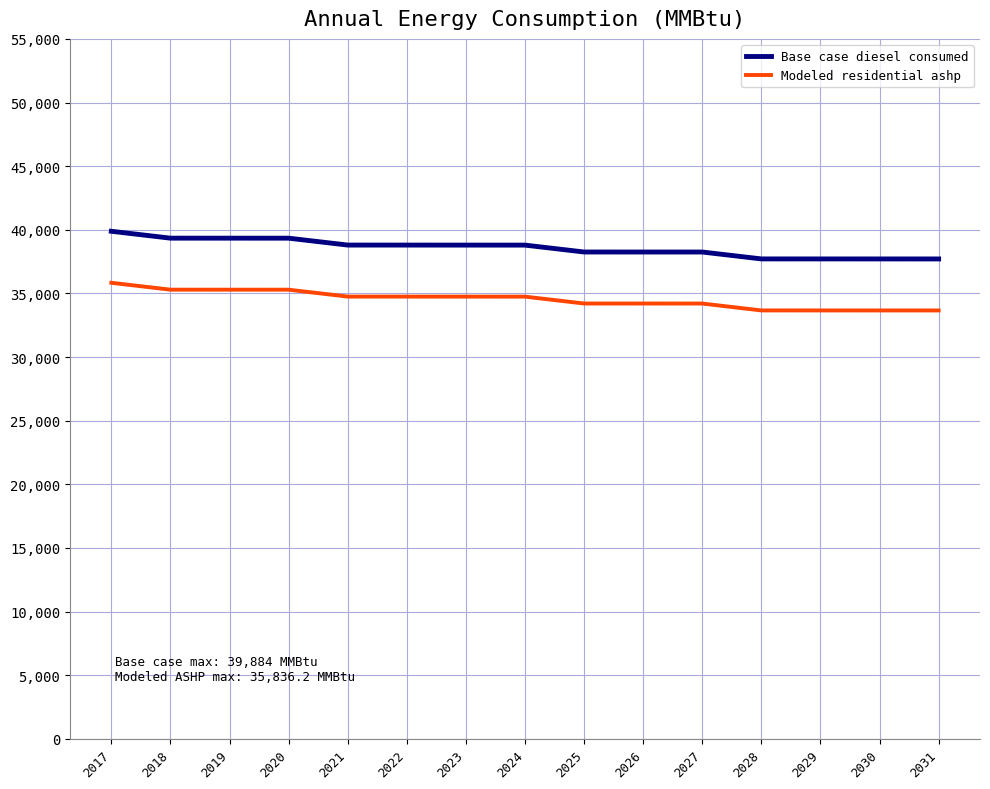

Is it true that Modeled residential ashp equals 33662.2 at 2030?

True